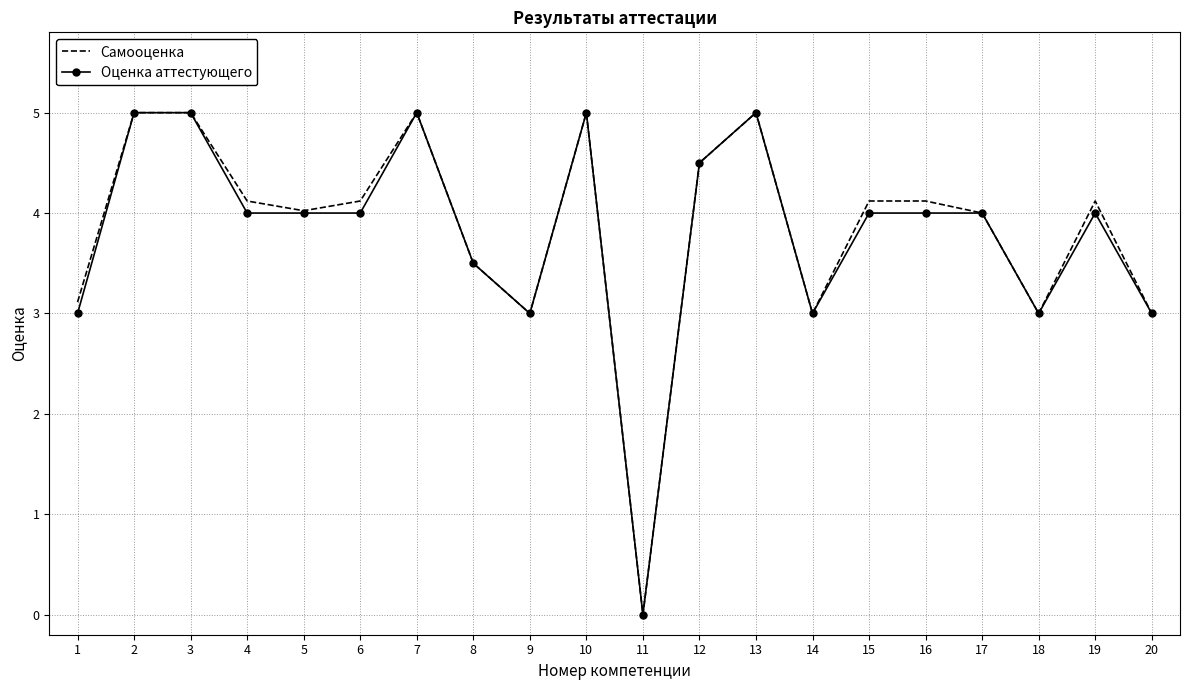

Read the Оценка аттестующего value at 8.

3.5